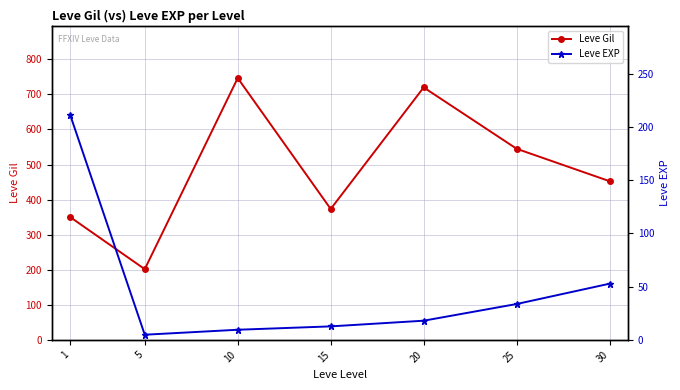

Is this an area chart (filled region under the line)?

No